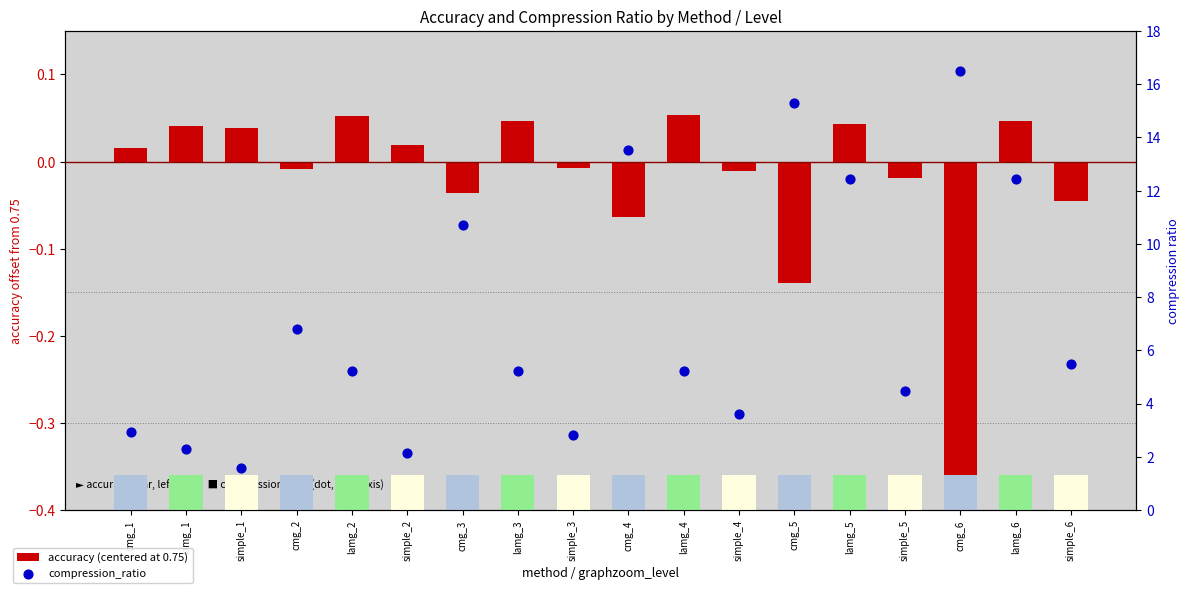

Which series contains the highest Y value?

compression_ratio